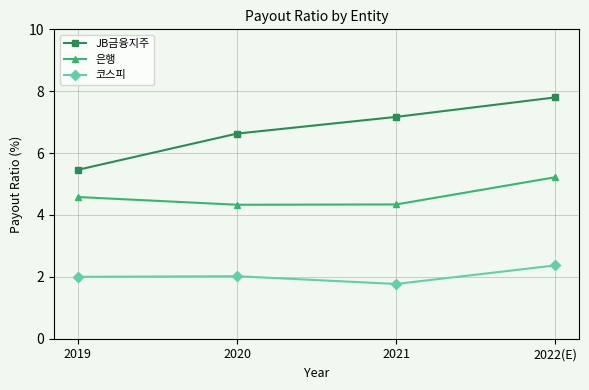

Which series has the largest total across all categories?

JB금융지주